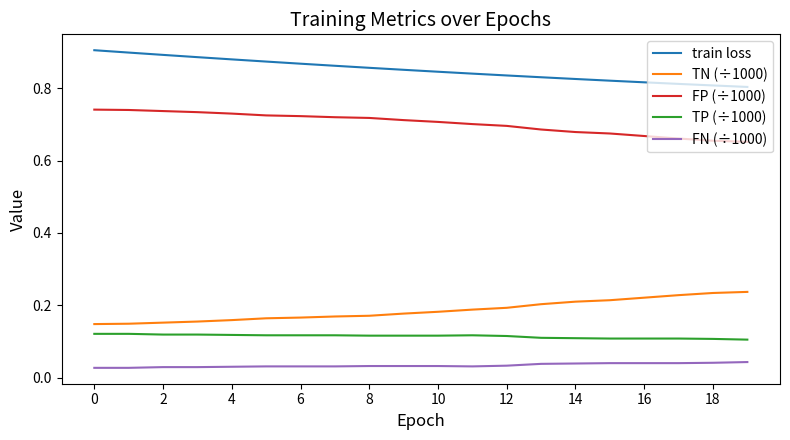

Rank the series by their maximum value, from highest to lowest.

train loss, FP (÷1000), TN (÷1000), TP (÷1000), FN (÷1000)